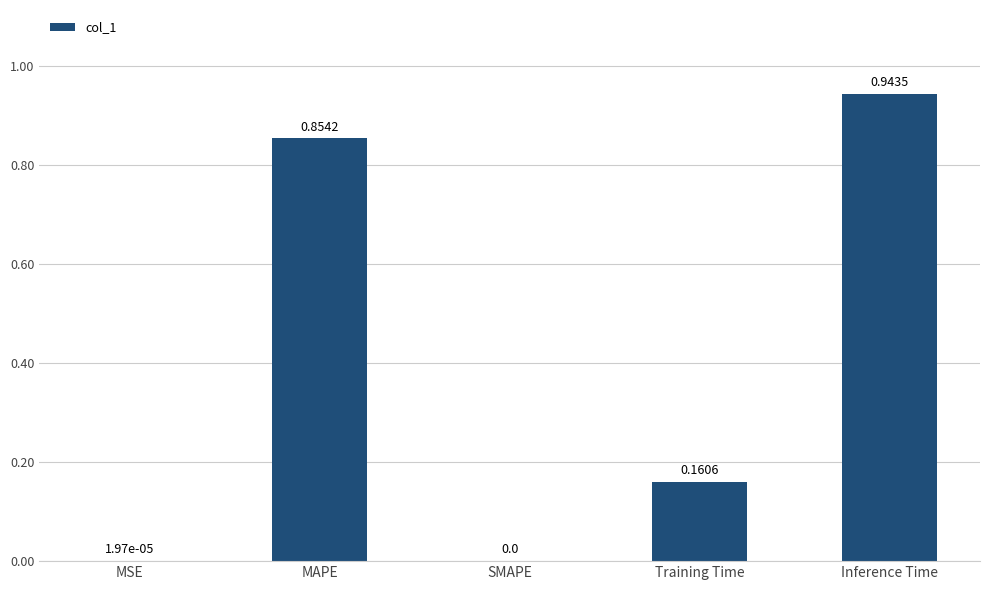

Is it true that the value at SMAPE is 0.0?

True